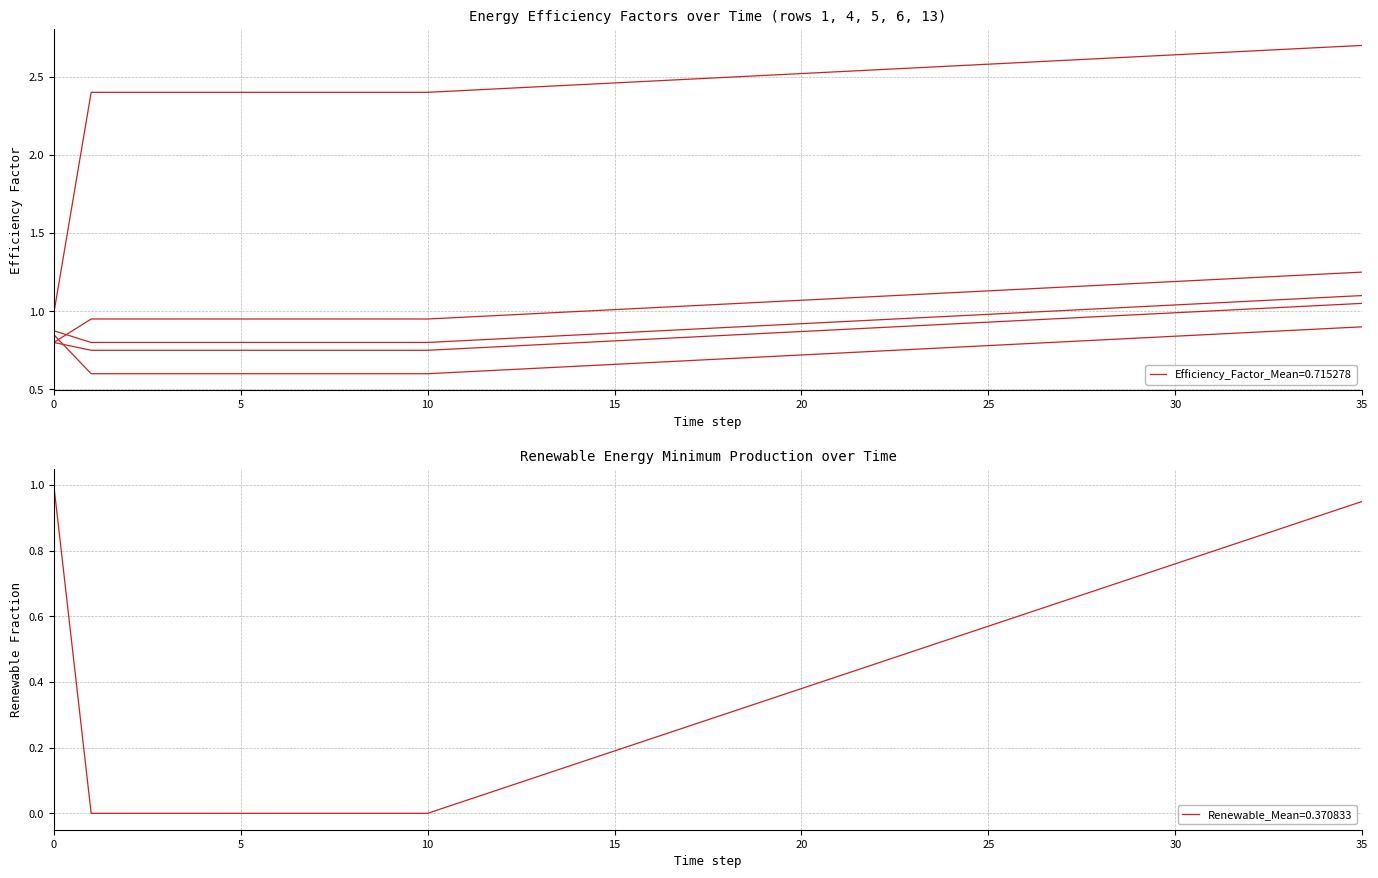

How many distinct data groups are displayed?

6